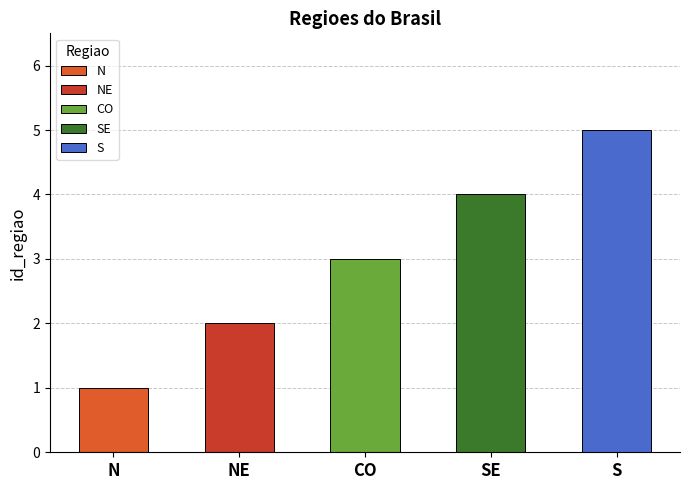

Which label corresponds to the smallest value in the chart?

N